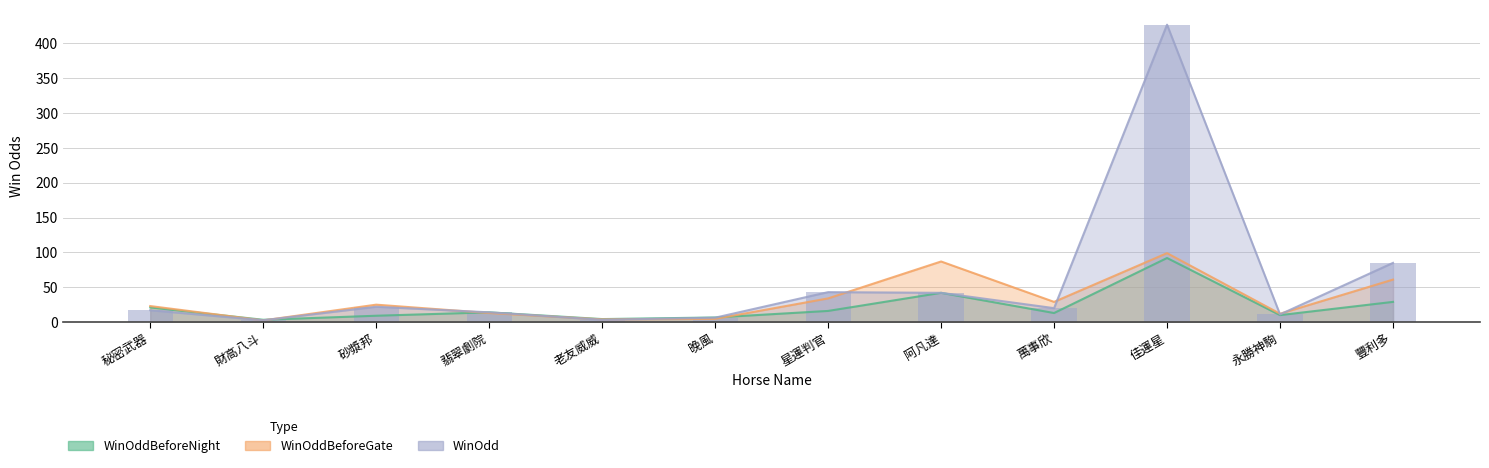

Reading left to right, extract all data points from this chart.

WinOddBeforeNight: 秘密武器=21.0	財高八斗=3.3	砂漿邦=9.1	翡翠劇院=14.0	老友威威=4.3	晚風=6.6	星運判官=16.0	阿凡達=42.0	萬事欣=13.0	佳運星=92.0	永勝神駒=10.0	豐利多=29.0
WinOddBeforeGate: 秘密武器=23.0	財高八斗=2.4	砂漿邦=25.0	翡翠劇院=13.0	老友威威=3.9	晚風=4.6	星運判官=34.0	阿凡達=87.0	萬事欣=29.0	佳運星=99.0	永勝神駒=12.0	豐利多=61.0
WinOdd: 秘密武器=17.0	財高八斗=2.6	砂漿邦=22.0	翡翠劇院=14.0	老友威威=3.3	晚風=6.3	星運判官=43.0	阿凡達=42.0	萬事欣=20.0	佳運星=427.0	永勝神駒=11.0	豐利多=85.0